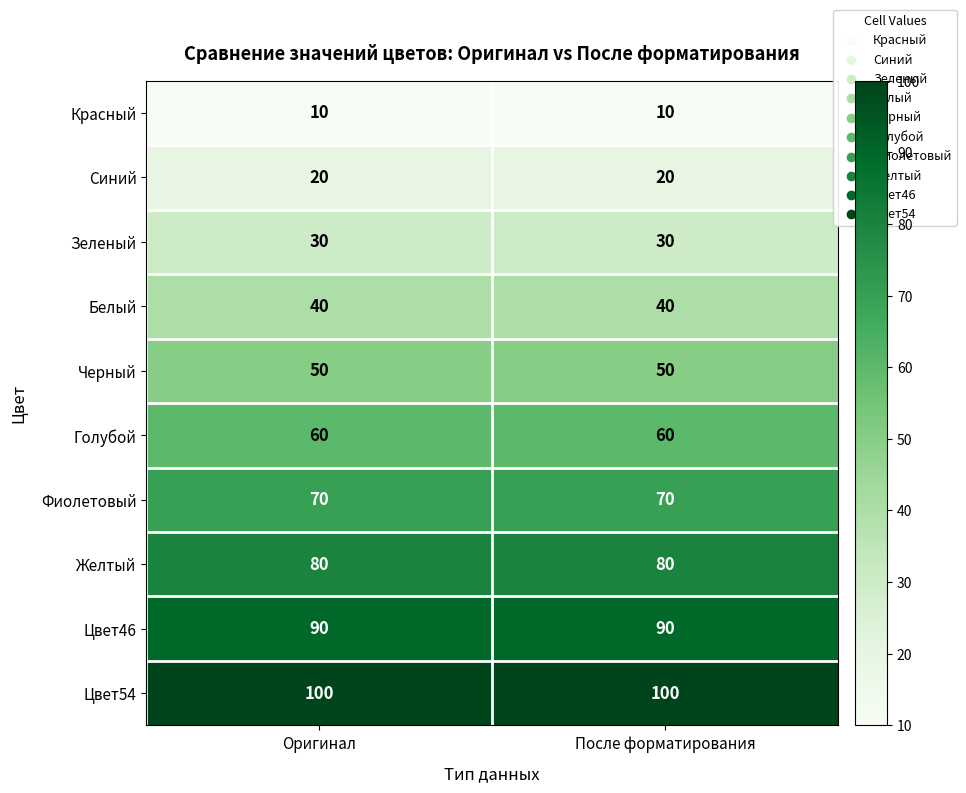

What is the sum of all Синий values?

40